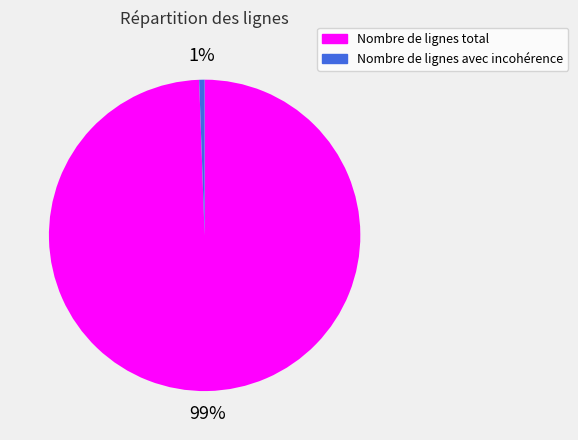

How many segments does this pie chart have?

2